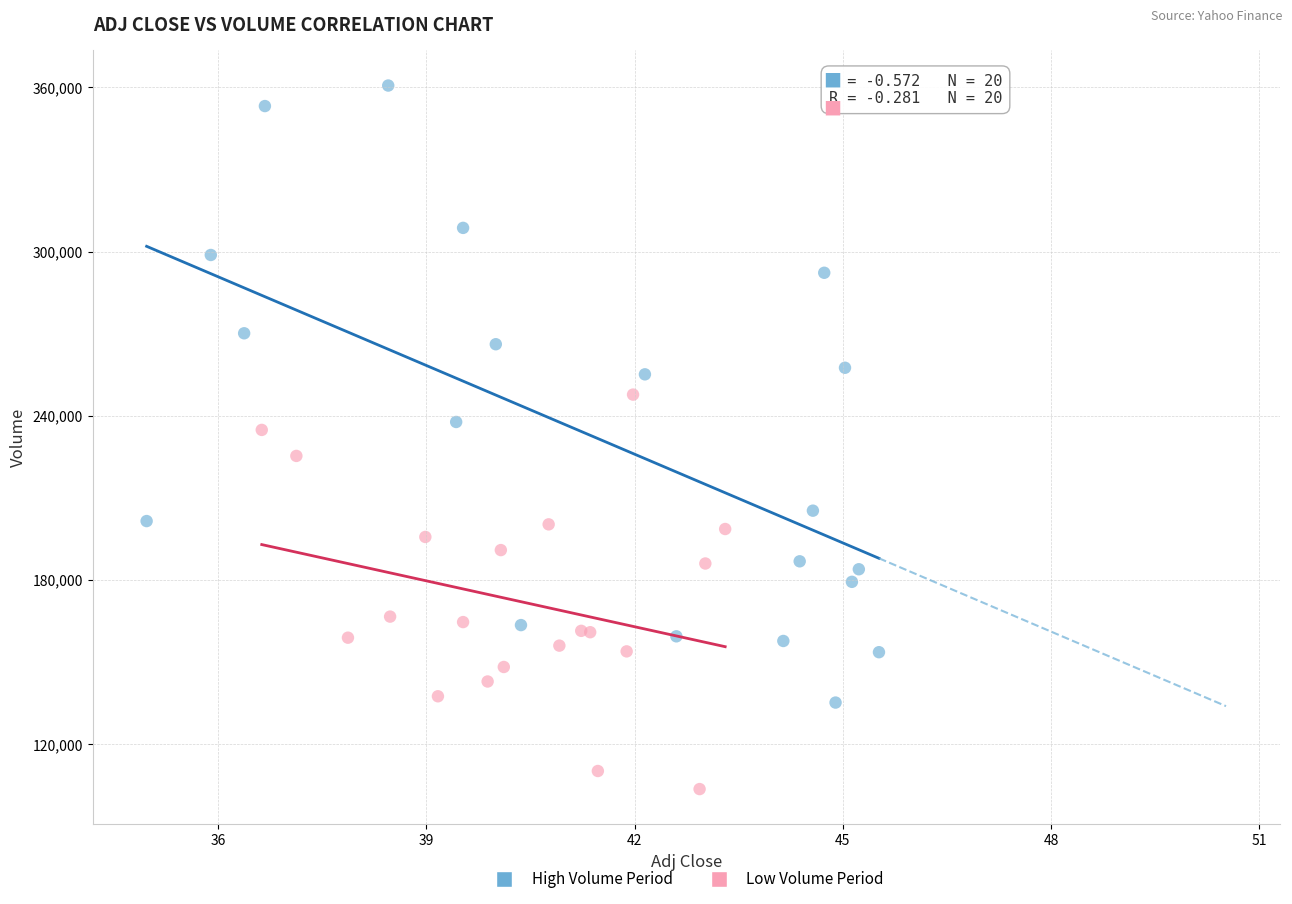

Which series has the largest Y range (max minus min)?

High Volume Period